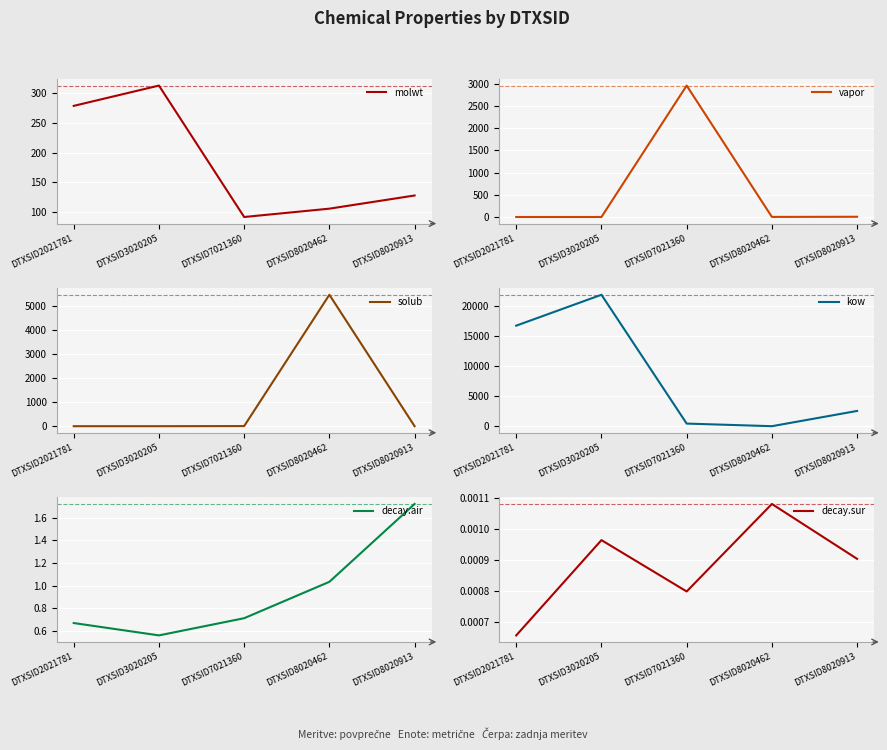

How many interior local valleys does the decay.air series have?

1